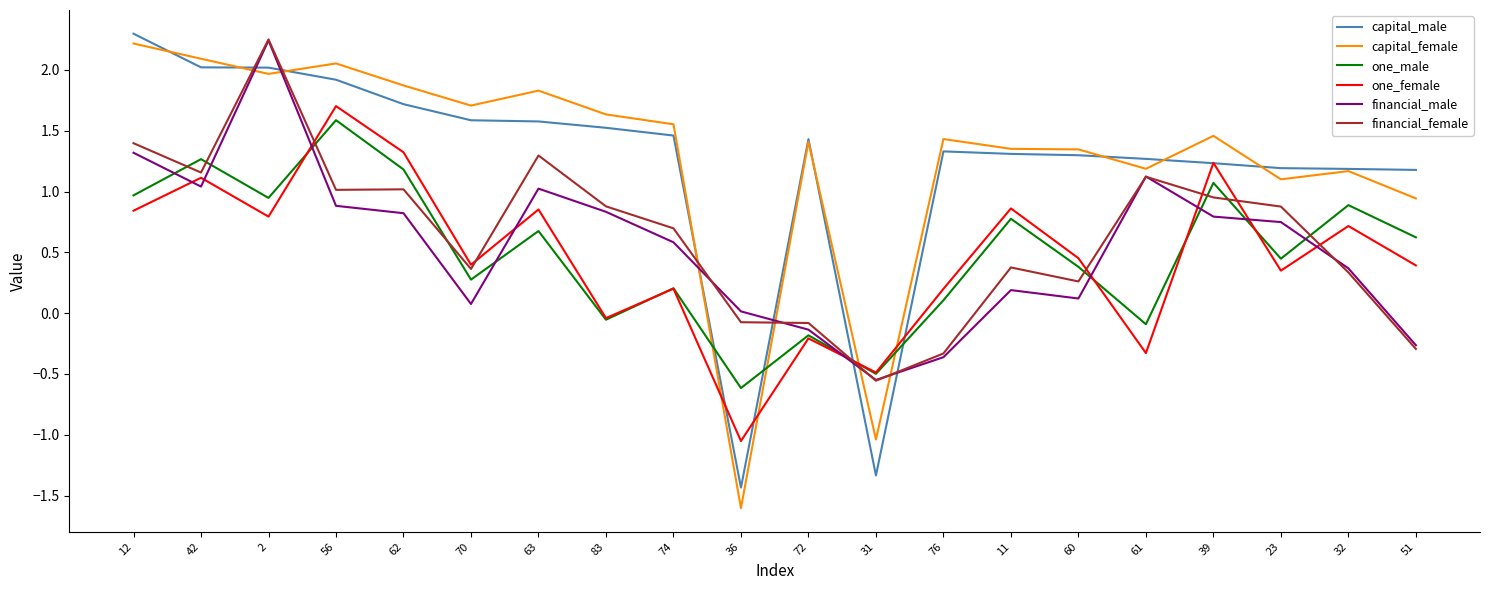

Does the chart have visible grid lines?

No